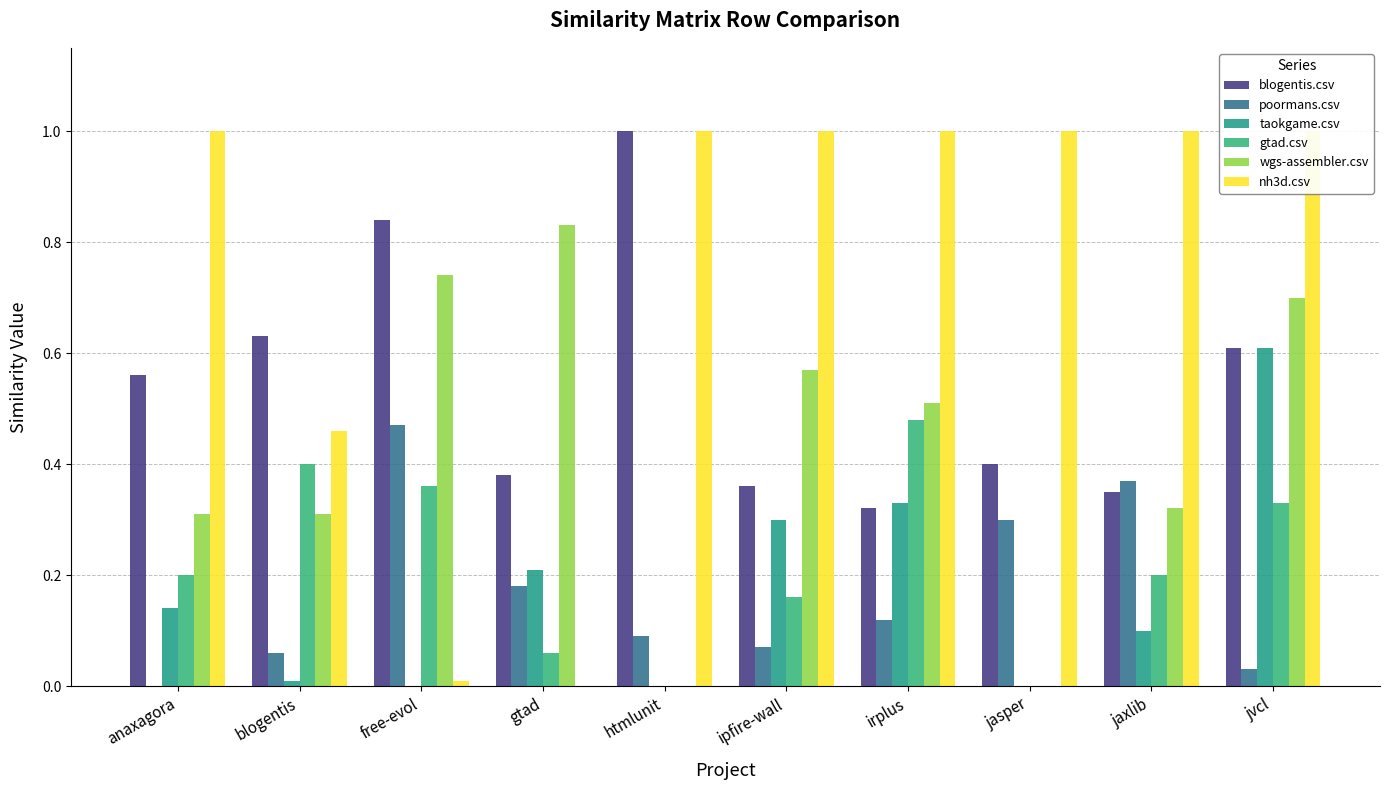

Which series has the widest spread of values?

nh3d.csv